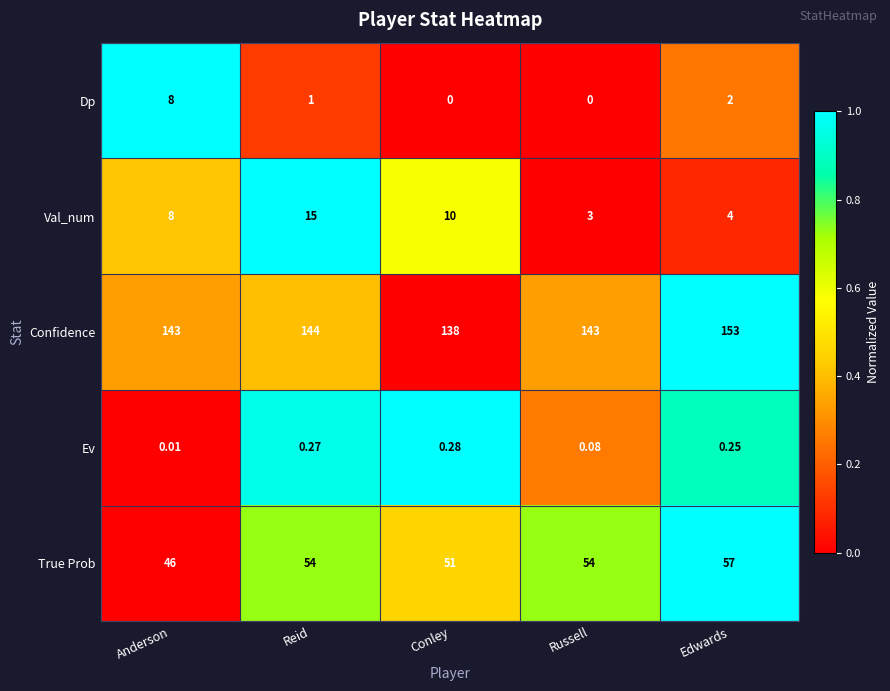

List the series in order of their peak value, lowest first.

Ev, Dp, Val_num, True Prob, Confidence